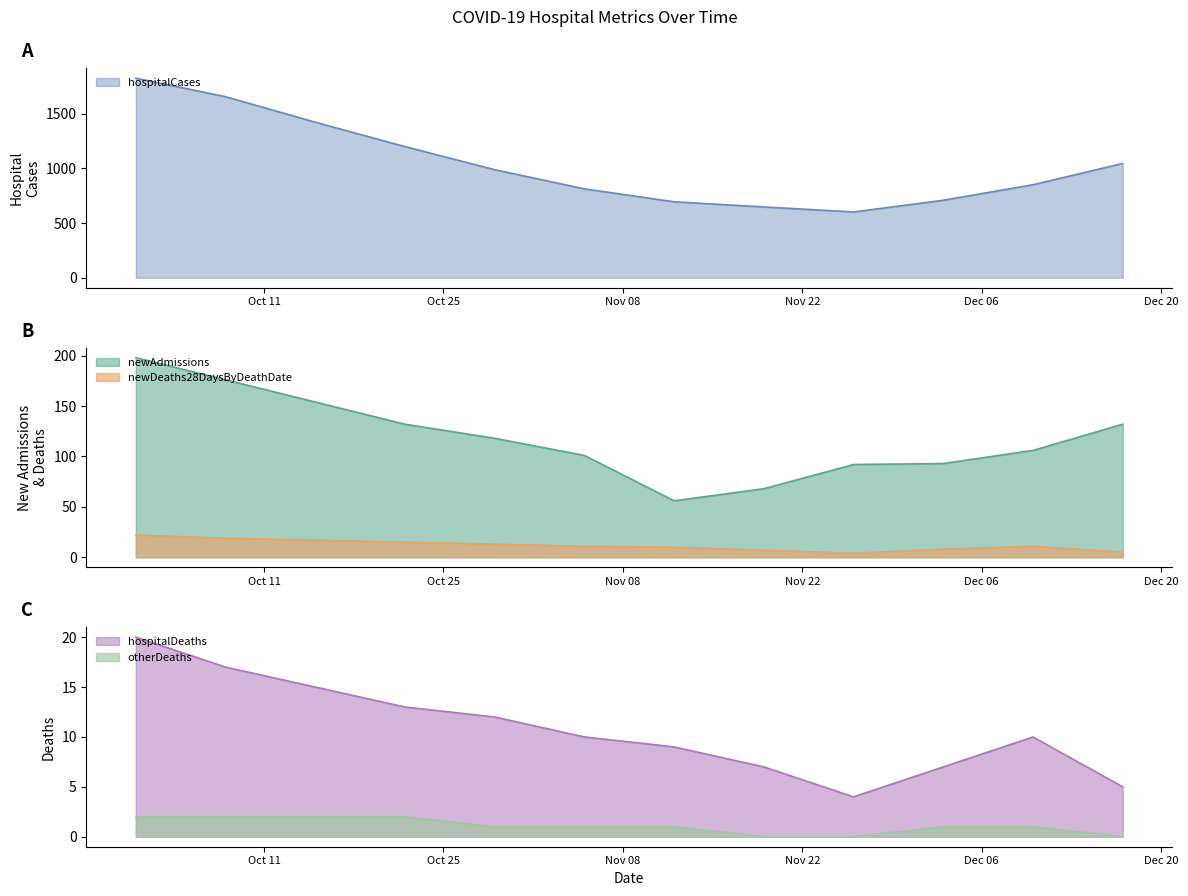

How many categories are shown in the chart?

12